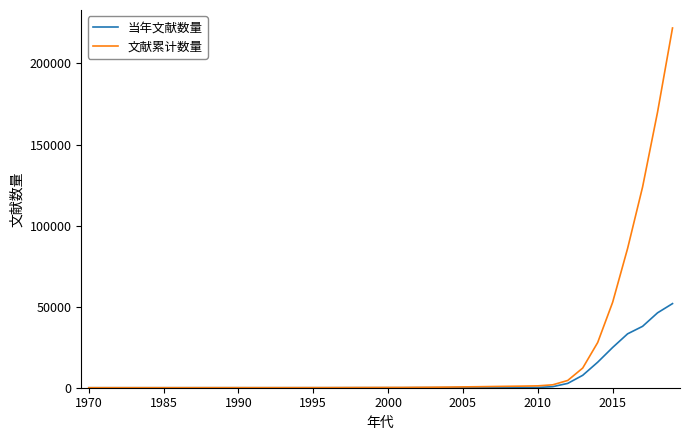

What is the greatest value displayed?

221897